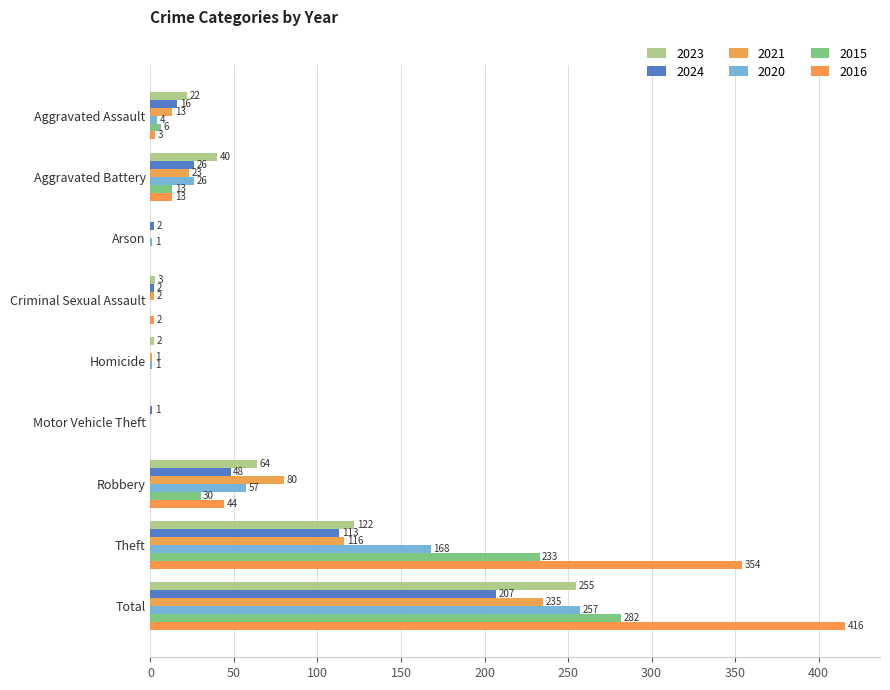

What is the value of the 2016 bar at the 9th from the left?

416